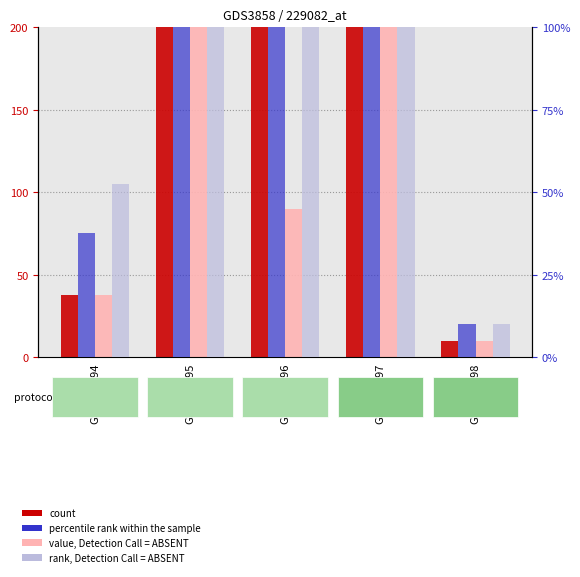

At which label does percentile rank within the sample reach its peak?

GSM554397